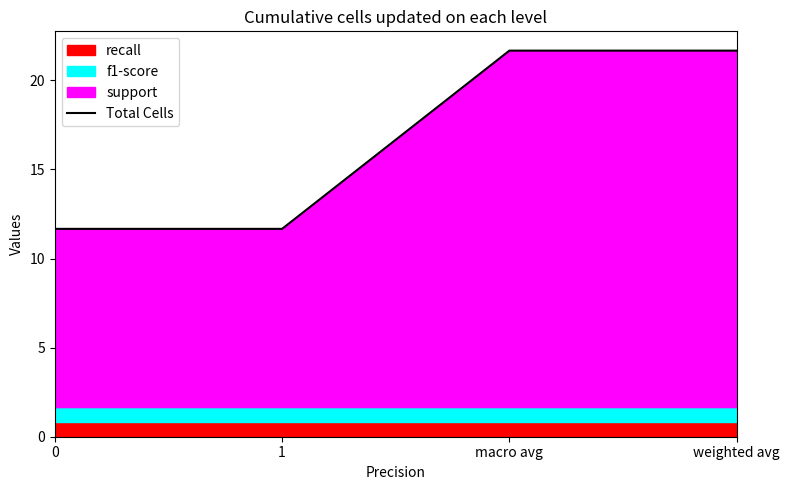

What is the change in value from 1 to macro avg?

+10.0